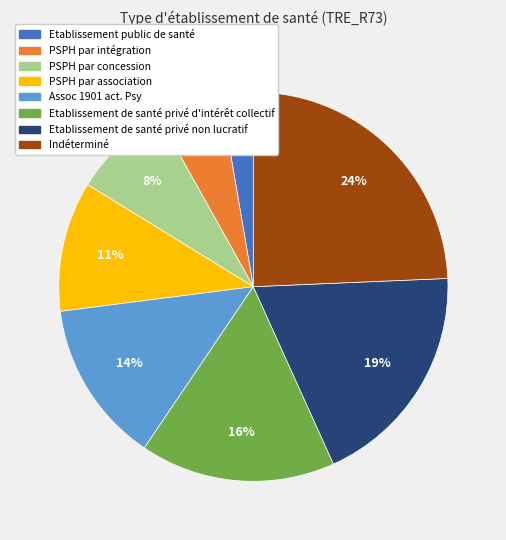

Is the sum of PSPH par intégration and Etablissement de santé privé d'intérêt collectif greater than half?

No